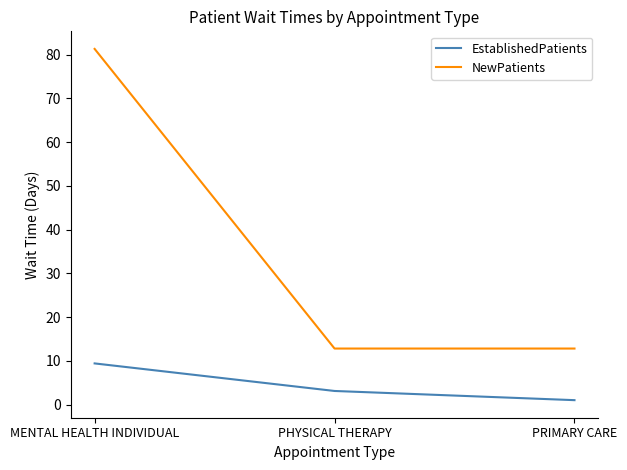

At PRIMARY CARE, list the series in order from largest to smallest.

NewPatients, EstablishedPatients